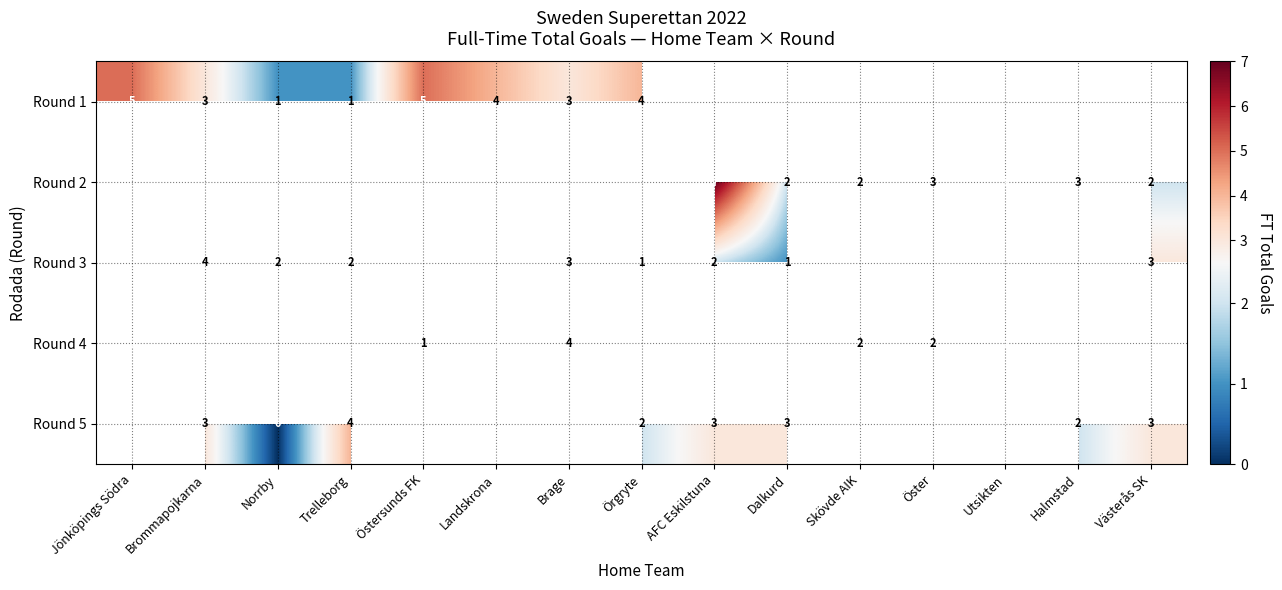

The value of Round 5 at Halmstad is 2. True or false?

True